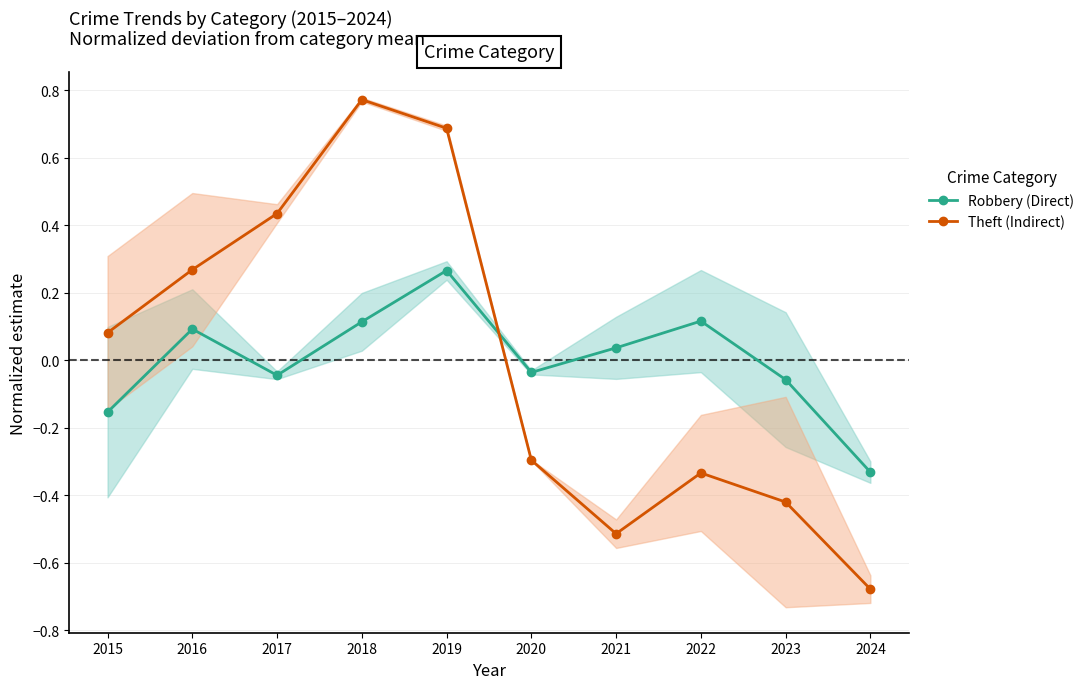

Which category has the highest value in the Robbery (Direct) series?

2019